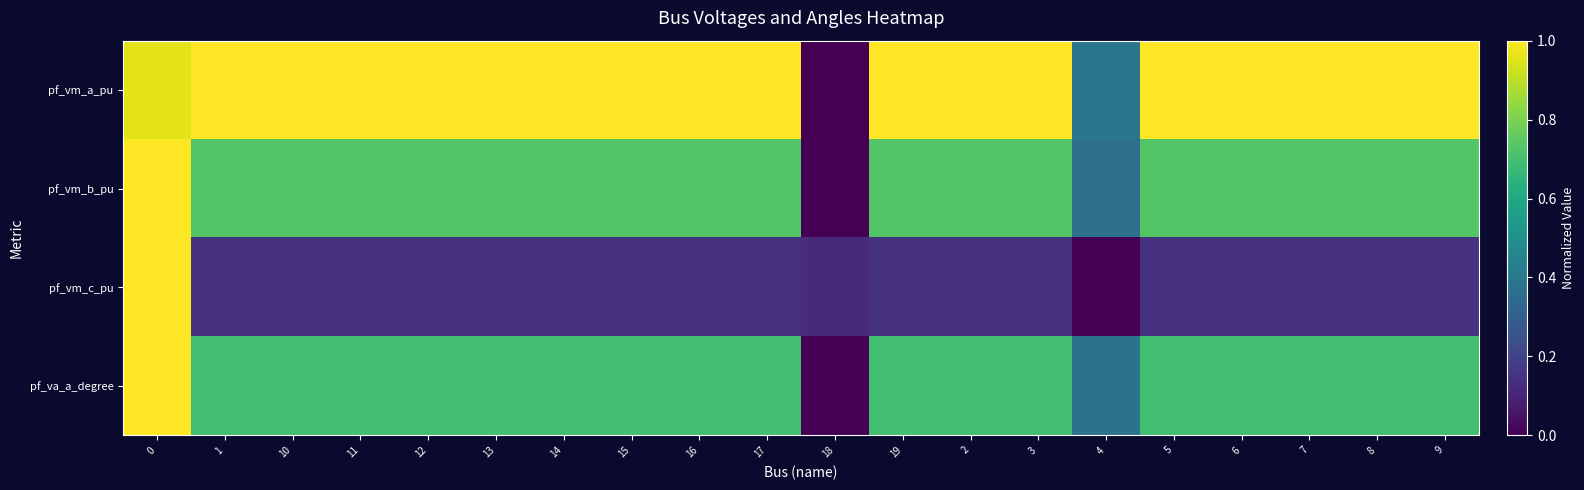

Reading left to right, extract all data points from this chart.

pf_vm_a_pu: 0=1.0	1=1.0	10=1.0	11=1.0	12=1.0	13=1.0	14=1.0	15=1.0	16=1.0	17=1.0	18=0.0	19=1.0	2=1.0	3=1.0	4=0.4	5=1.0	6=1.0	7=1.0	8=1.0	9=1.0
pf_vm_b_pu: 0=1.0	1=0.7	10=0.7	11=0.7	12=0.7	13=0.7	14=0.7	15=0.7	16=0.7	17=0.7	18=0.0	19=0.7	2=0.7	3=0.7	4=0.4	5=0.7	6=0.7	7=0.7	8=0.7	9=0.7
pf_vm_c_pu: 0=1.0	1=0.1	10=0.1	11=0.1	12=0.1	13=0.1	14=0.1	15=0.1	16=0.1	17=0.1	18=0.1	19=0.1	2=0.1	3=0.1	4=0.0	5=0.1	6=0.1	7=0.1	8=0.1	9=0.1
pf_va_a_degree: 0=1.0	1=0.7	10=0.7	11=0.7	12=0.7	13=0.7	14=0.7	15=0.7	16=0.7	17=0.7	18=0.0	19=0.7	2=0.7	3=0.7	4=0.4	5=0.7	6=0.7	7=0.7	8=0.7	9=0.7